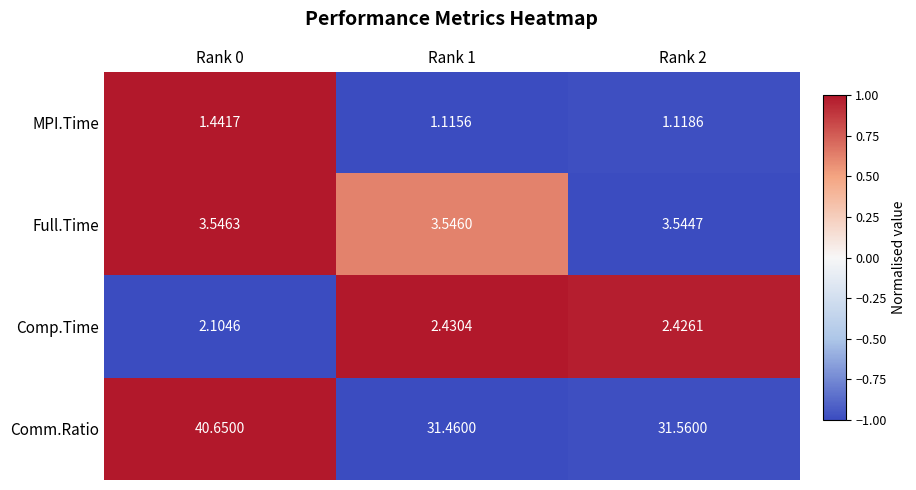

Is the value of Comm.Ratio at Rank 2 greater than the value of Full.Time at Rank 1?

Yes